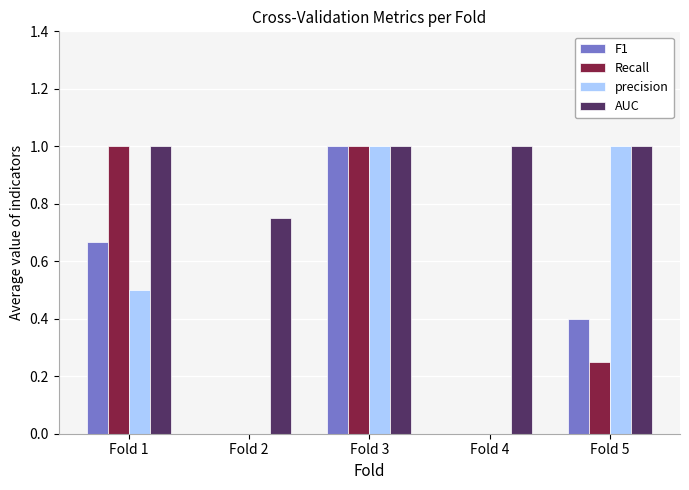

What is the sum of the precision values at Fold 4 and Fold 5?

1.0